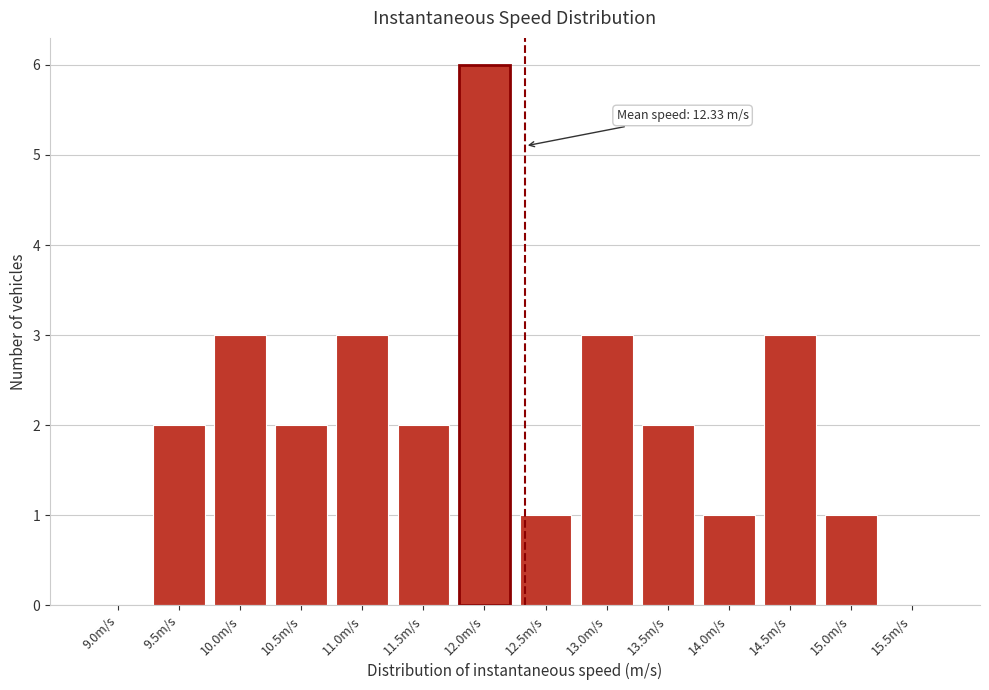

Reading left to right, transcribe all the data shown in this chart.

9.0m/s=0	9.5m/s=2	10.0m/s=3	10.5m/s=2	11.0m/s=3	11.5m/s=2	12.0m/s=6	12.5m/s=1	13.0m/s=3	13.5m/s=2	14.0m/s=1	14.5m/s=3	15.0m/s=1	15.5m/s=0